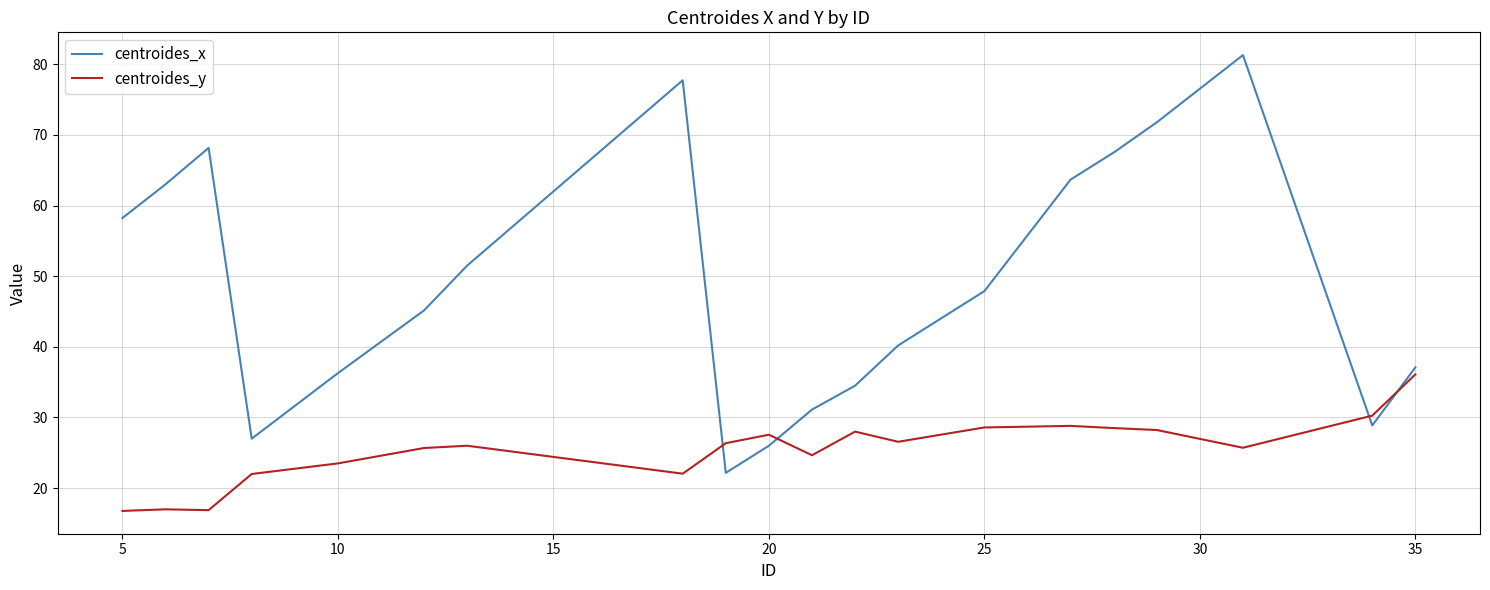

Which series has the widest spread of values?

centroides_x